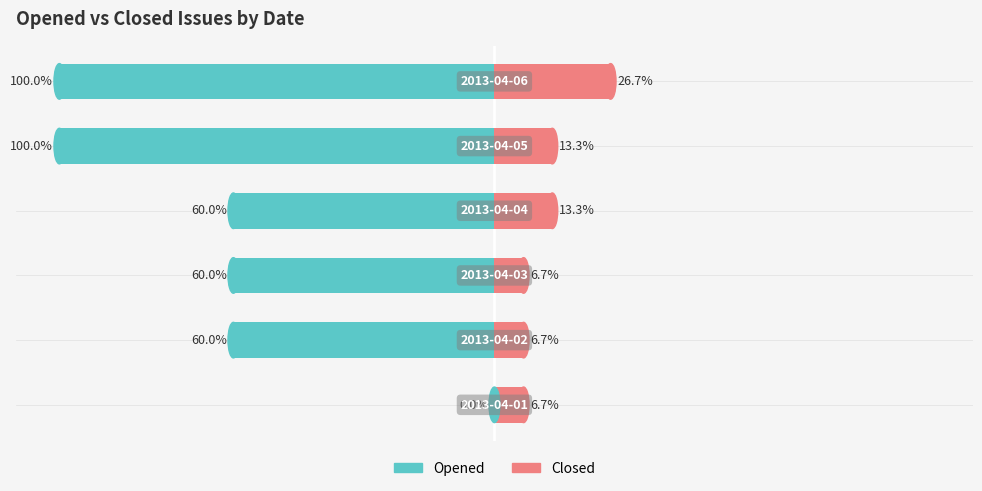

True or false: Closed has a value of 26.7 at 5.

True